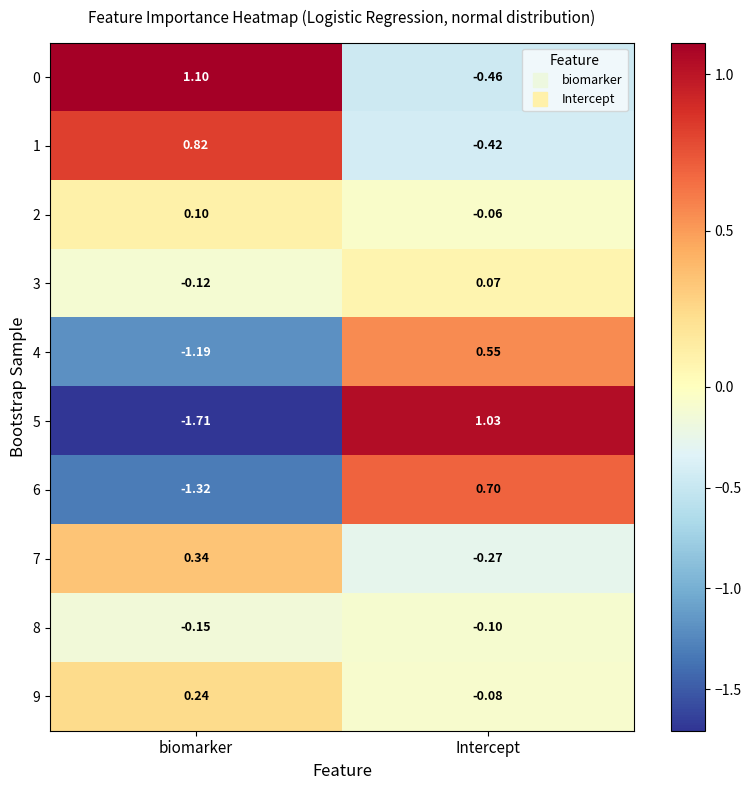

At which category is the sum across all series the highest?

Intercept